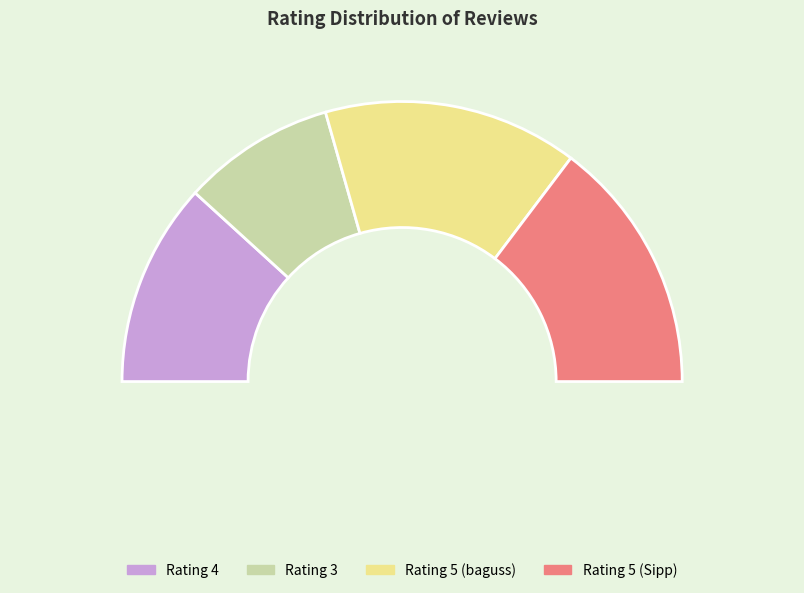

Combined, do terima kasih pesanan saya sudah sampai and Ini Barang Nya Ga Sesuai Dengan Poto Di account for over 50%?

No